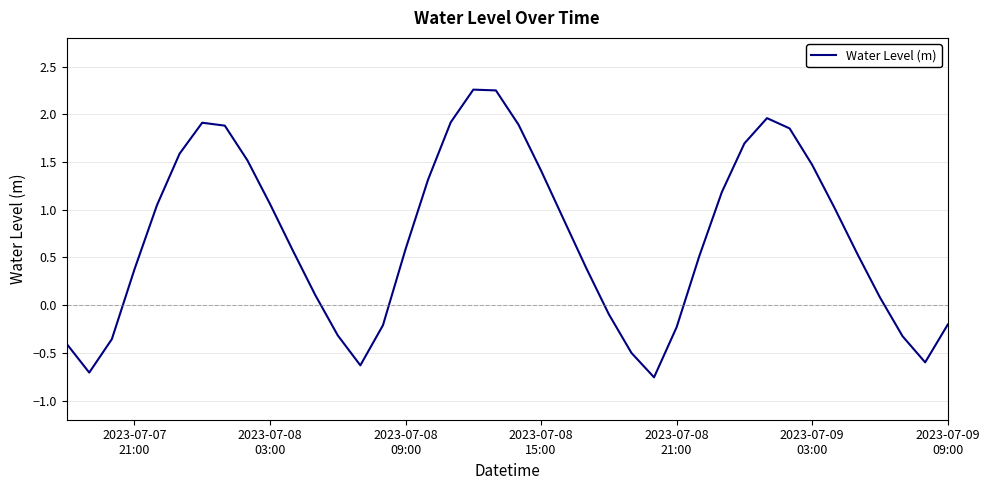

Count the number of data series in this chart.

1